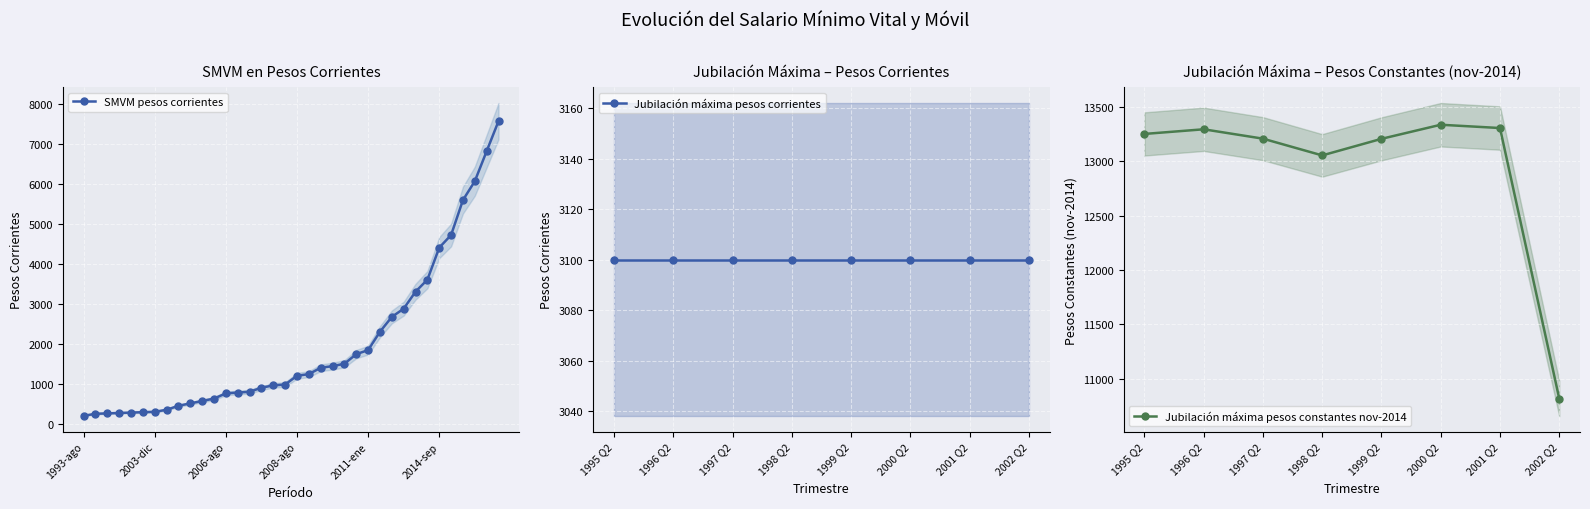

Which category has the lowest value in the Jubilación máxima pesos constantes nov-2014 series?

2002 Q2